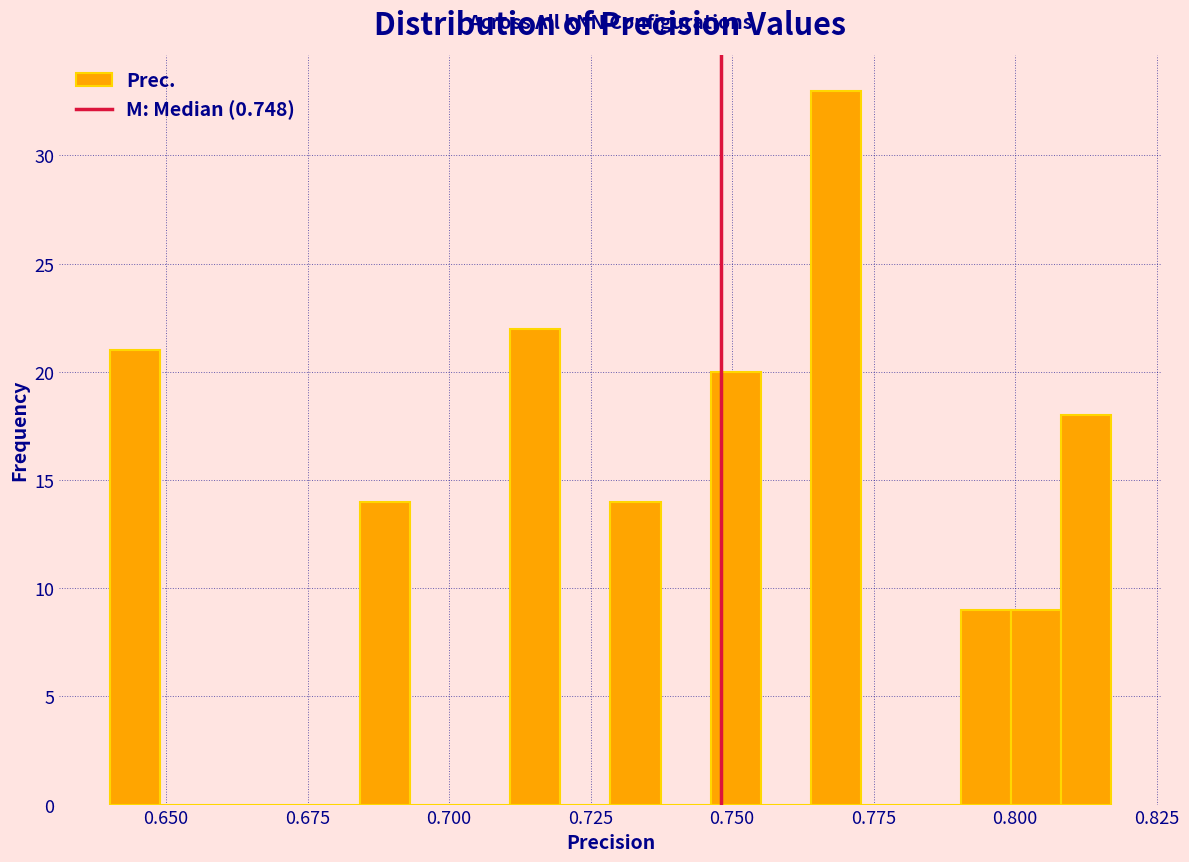

Around what value on the x-axis is the tallest bar? Give the approximate position of its centre, as read against the axis.

0.770